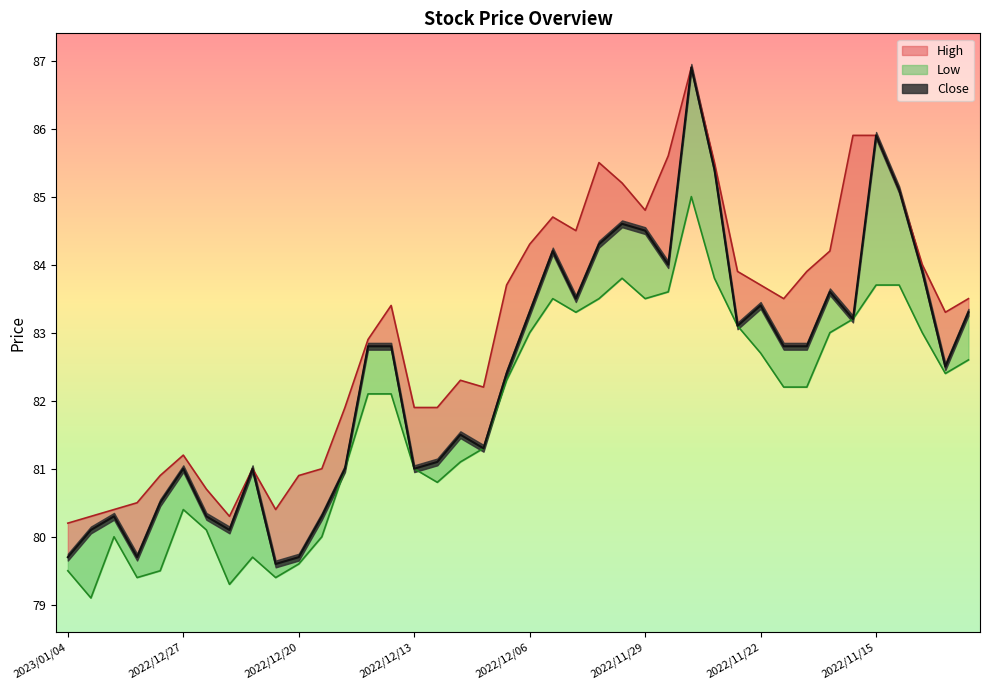

Between 2022/12/15 and 2022/12/28, which is larger?

2022/12/15